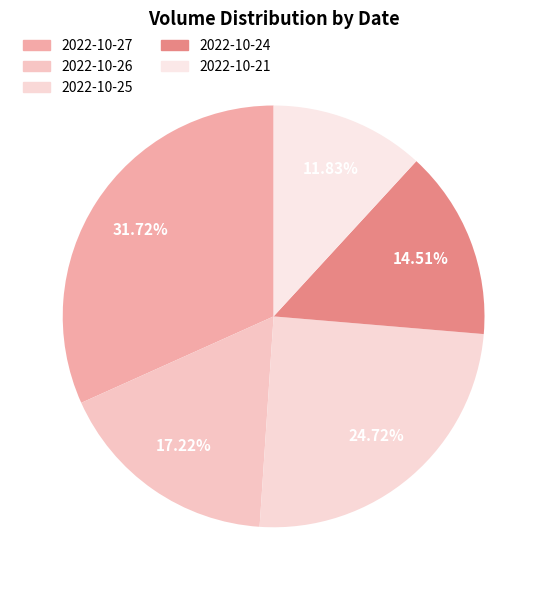

Does 2022-10-21 account for over 50% of the chart?

No